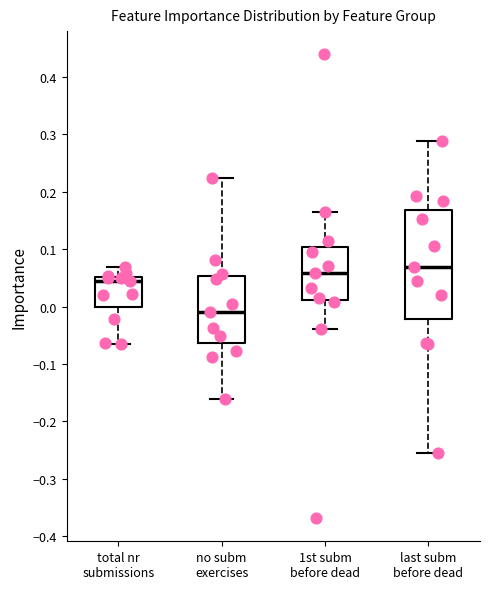

Comparing the boxes themselves (not the whiskers), which one is the tallest?

last subm before dead